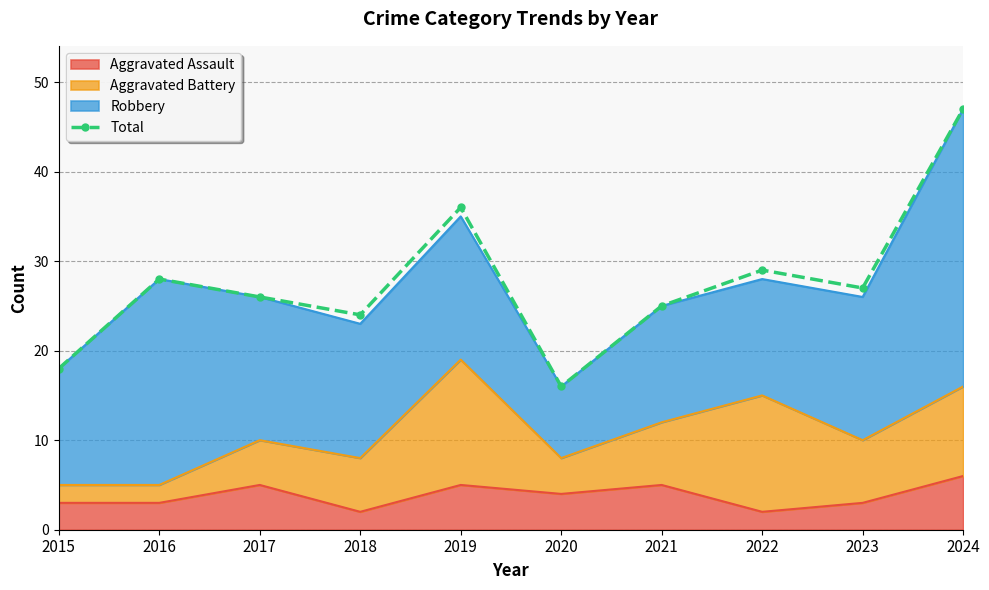

At which category does the data reach its first local valley?

2018